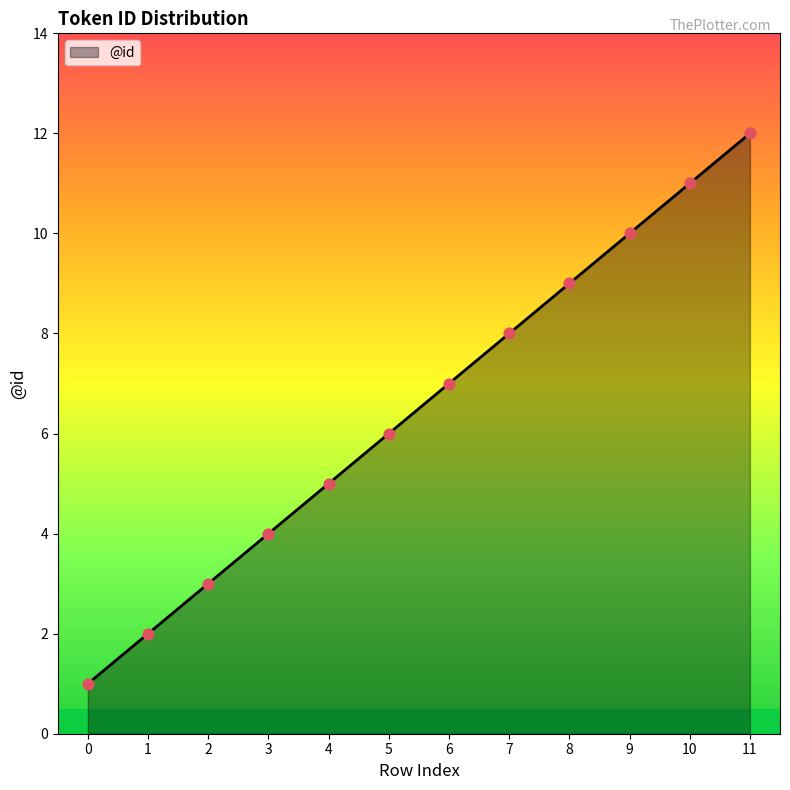

What is the ratio of the value at 9 to the value at 5?

1.7